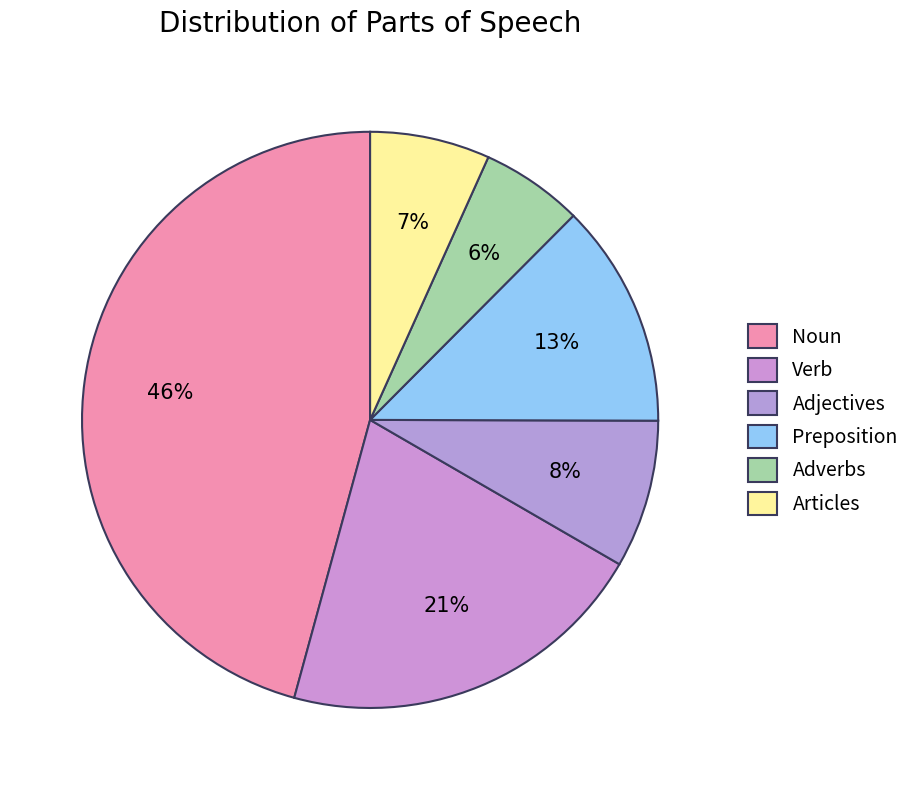

Does Adjectives account for over 50% of the chart?

No